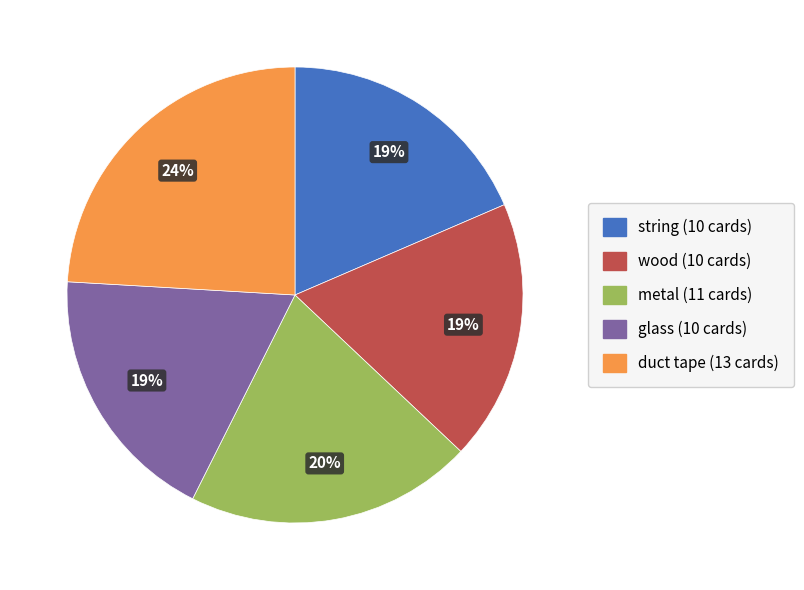

To the nearest percent, what portion does metal represent?

20%